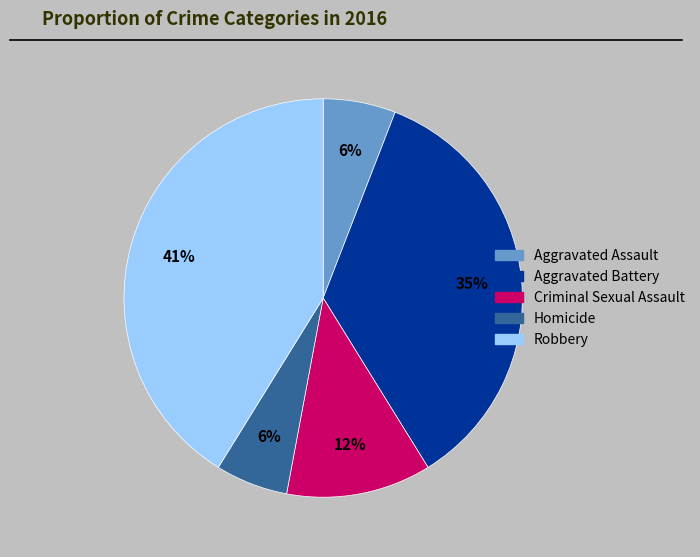

What percentage is the Criminal Sexual Assault slice, to the nearest percent?

12%